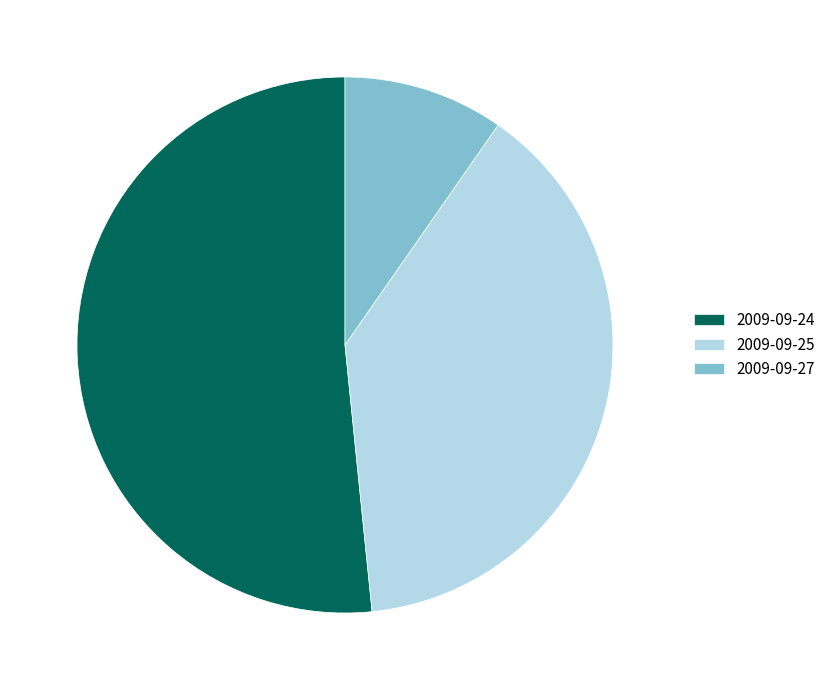

Rank the categories by value from highest to lowest.

2009-09-24, 2009-09-25, 2009-09-27